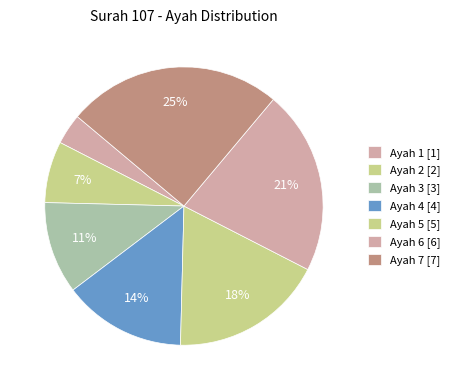

Count the number of slices in the pie.

7